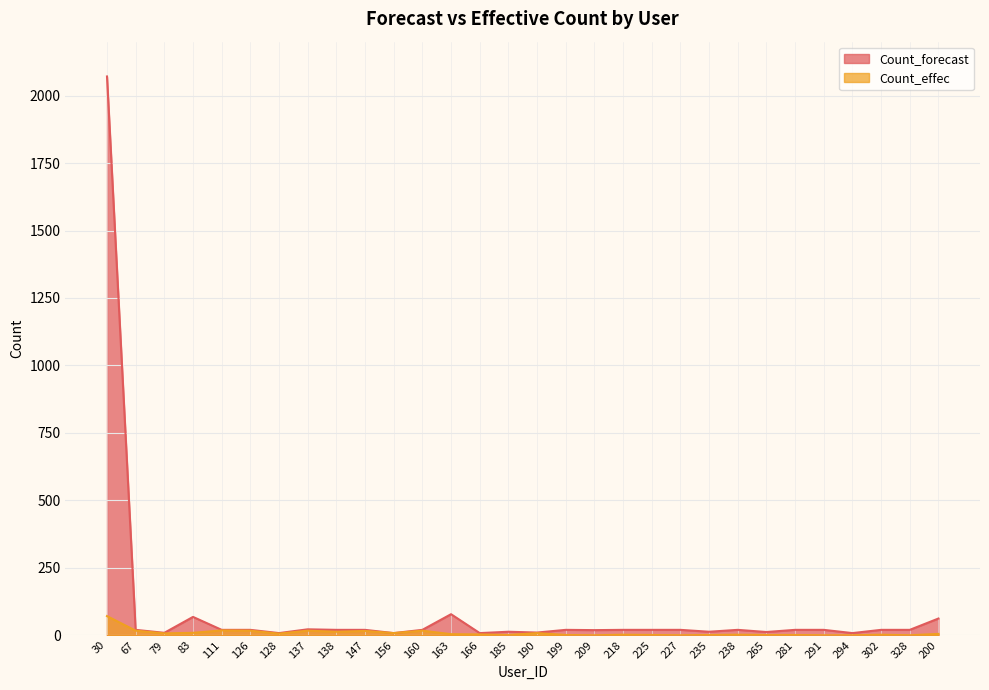

Rank the series by their maximum value, from highest to lowest.

Count_forecast, Count_effec